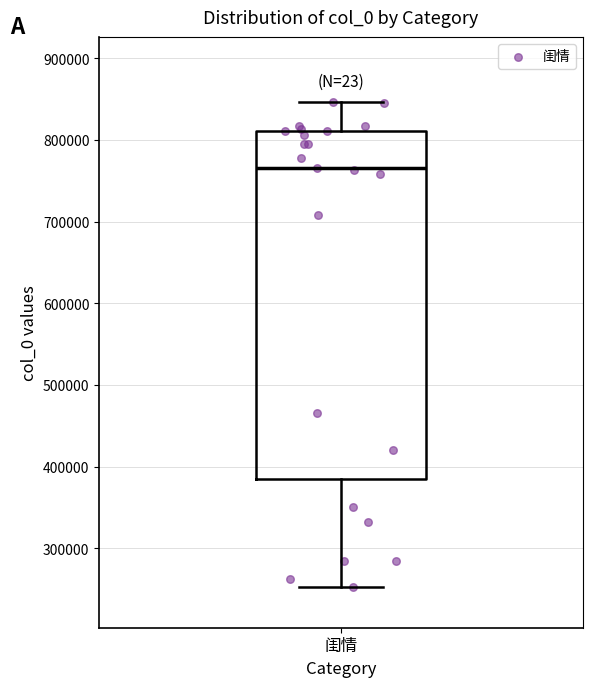

Transcribe this box plot: give where the median line is, the range the box spans, and where the two whiskers end, as read against the y-axis. The values are not printed on the chart, so give them approximately, as read against the axis.

median 770000, box 390000 to 810000, whiskers 250000 to 850000